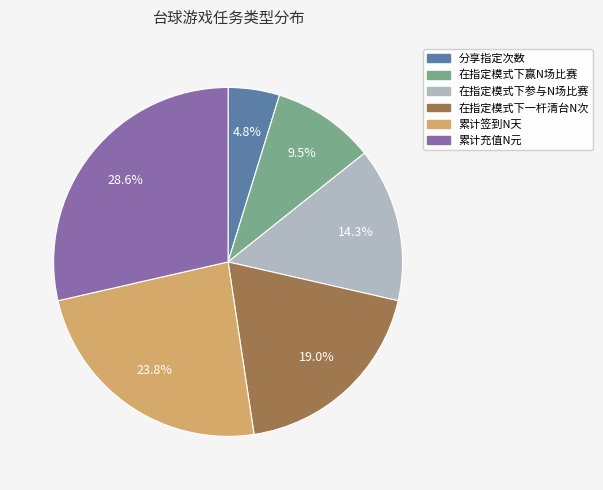

Does 在指定模式下一杆清台N次 account for over 50% of the chart?

No